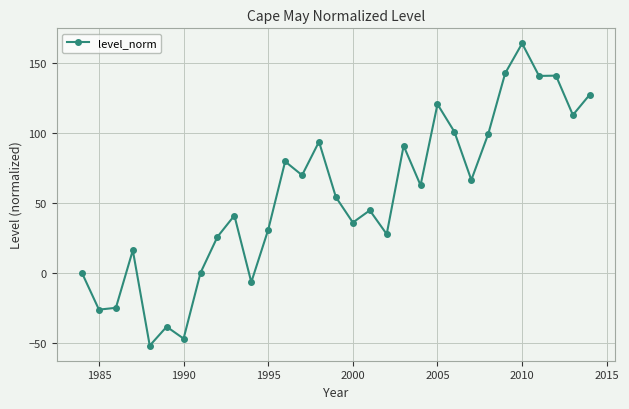

What is the sum of all values?

1696.4